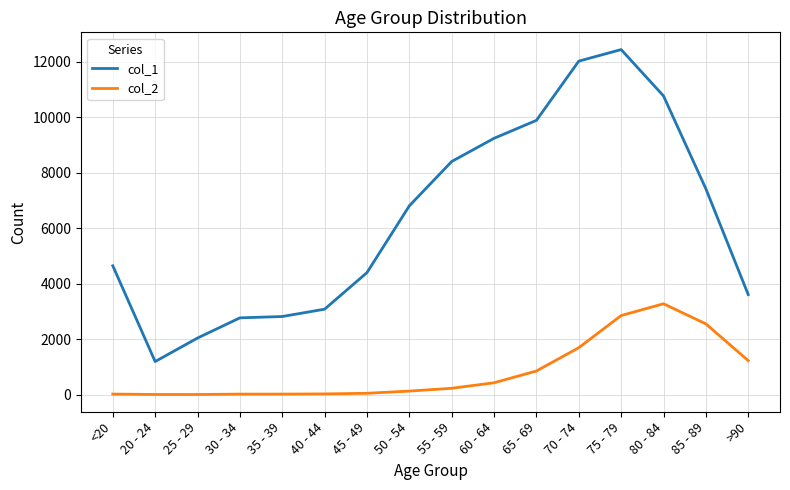

What is the sum of all col_2 values?

13343